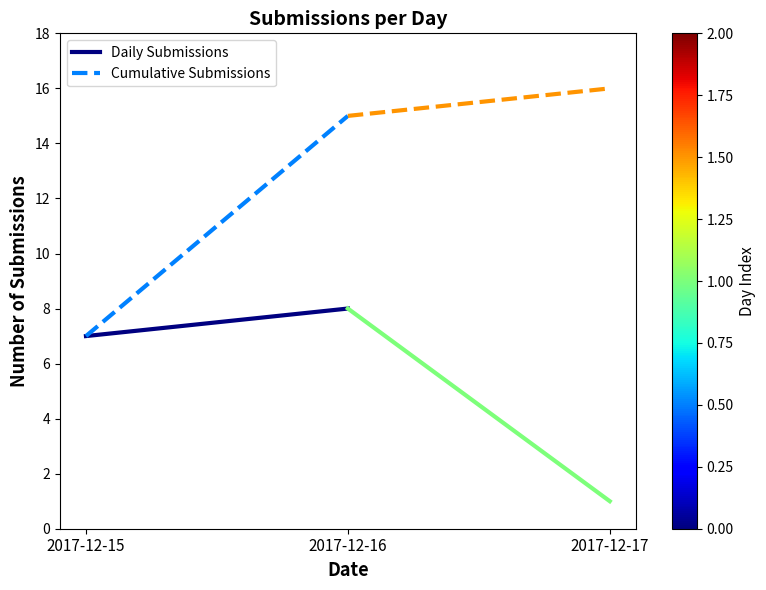

List the series in order of their peak value, lowest first.

Daily Submissions, Cumulative Submissions